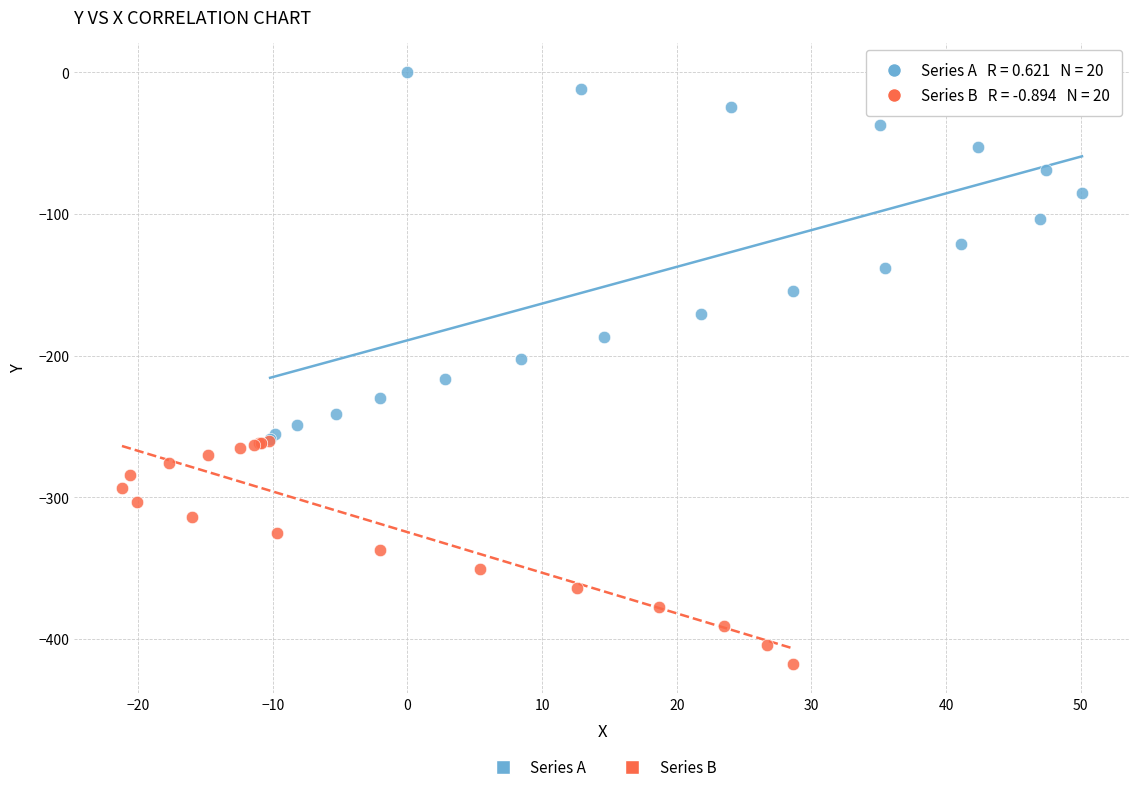

Which series reaches the minimum Y coordinate?

Series B